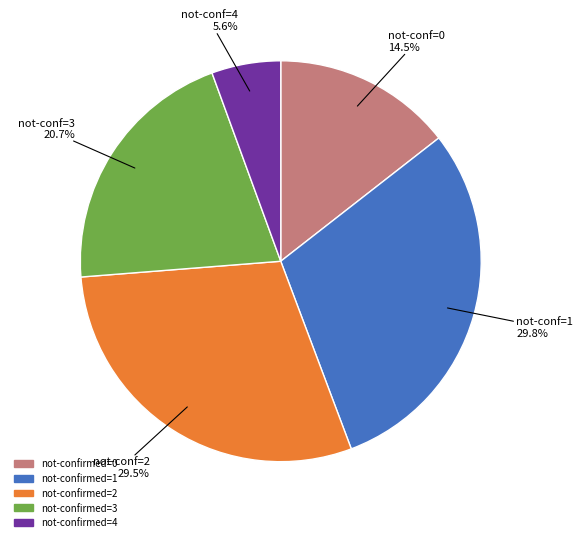

Count the number of slices in the pie.

5